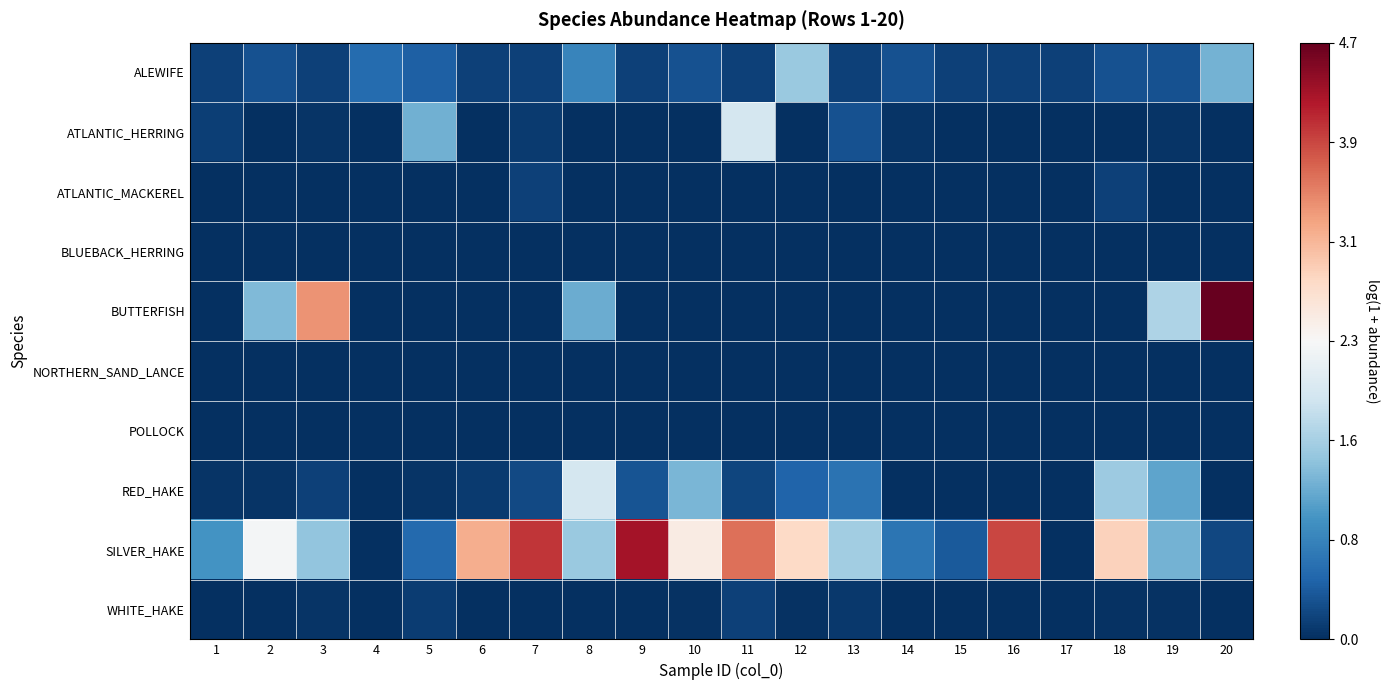

Which series has the widest spread of values?

BUTTERFISH